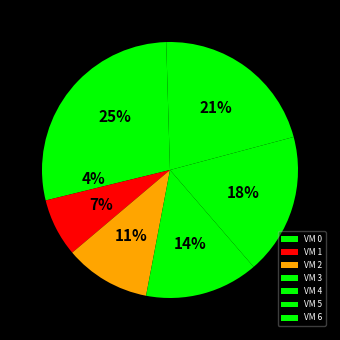

To the nearest percent, what is the difference between the largest and smallest slice percentages?

21%